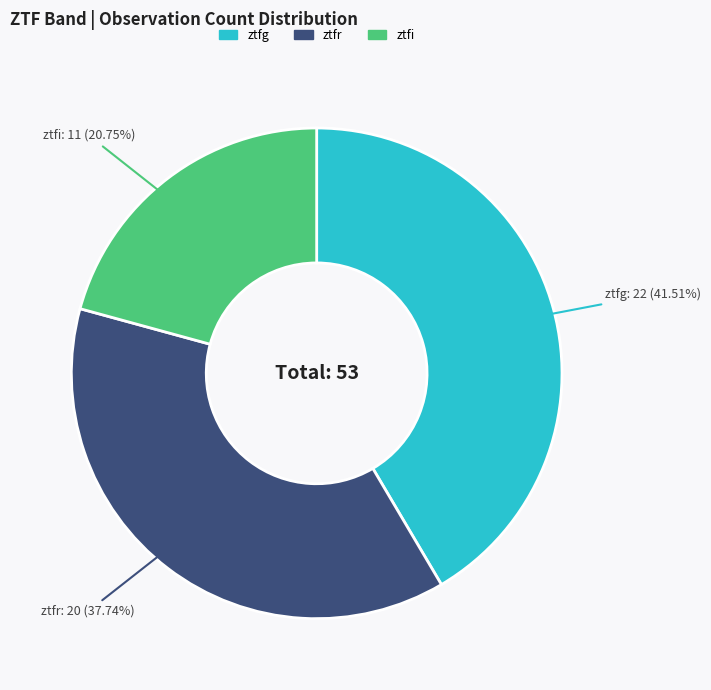

What percentage do ztfi and ztfr together represent?

58.5%